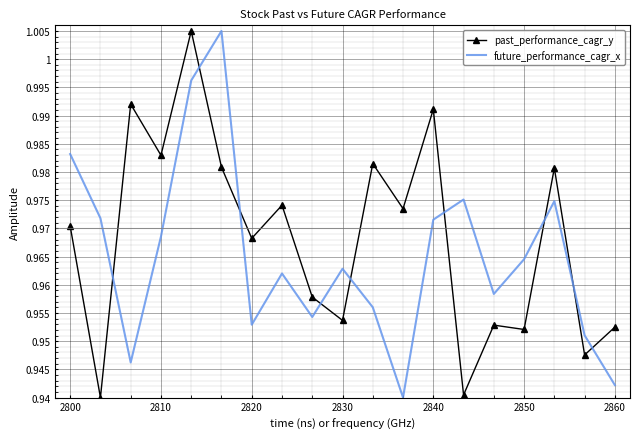

What is the difference between the second highest and second lowest values in the future_performance_cagr_x series?

0.1